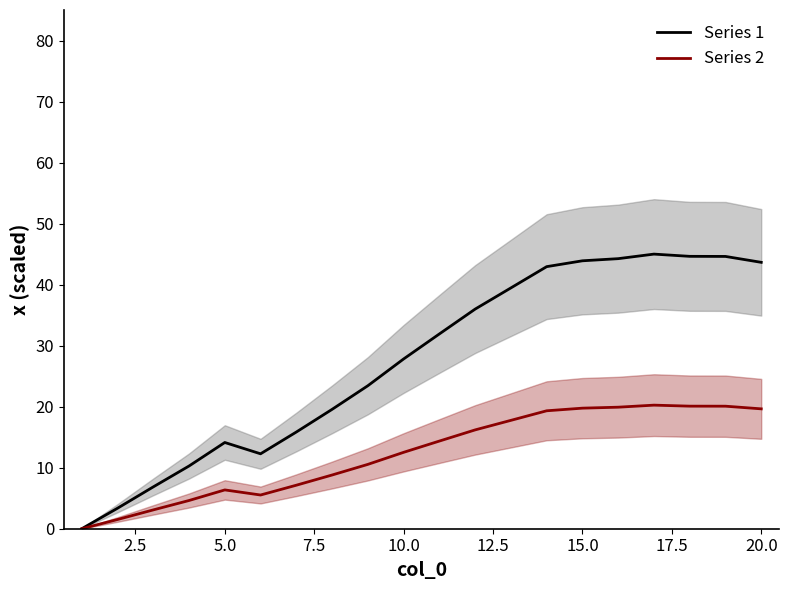

Is it true that Series 2 equals 19.6 at 20.0?

True